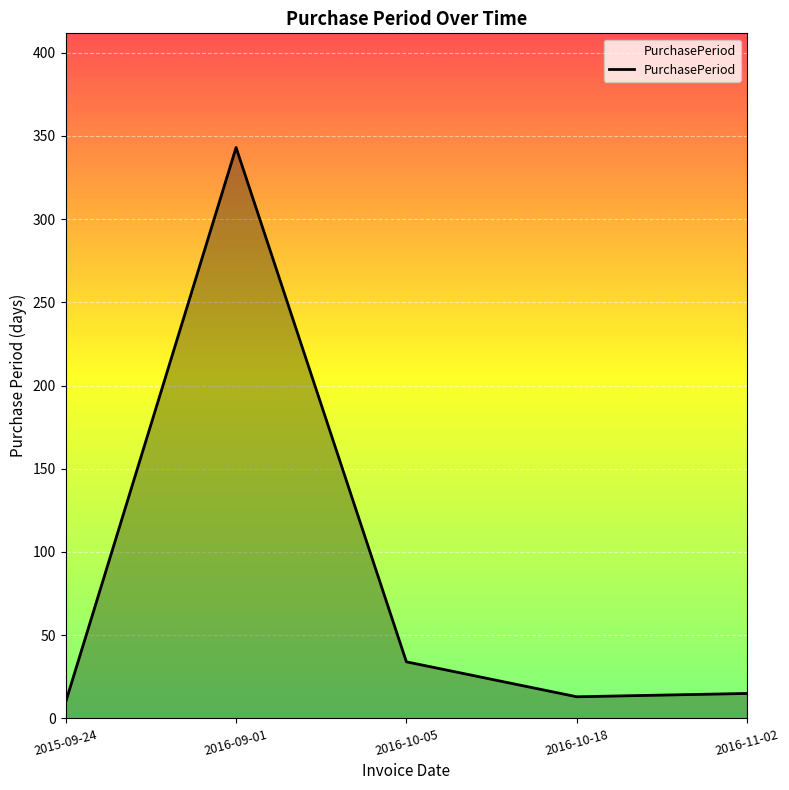

How many interior local peaks (higher than both neighbors) does the data have?

1